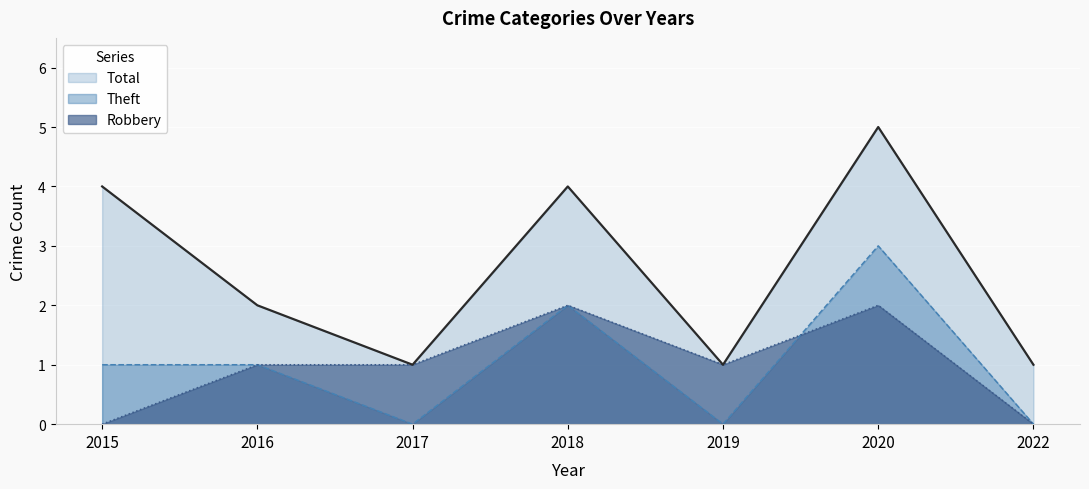

True or false: Total has more than 0 points higher than both neighbors.

True